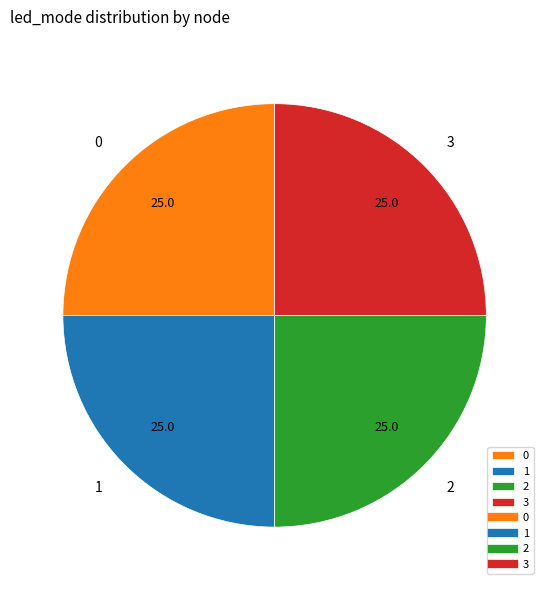

Is it true that 3 is 13% of the pie?

False